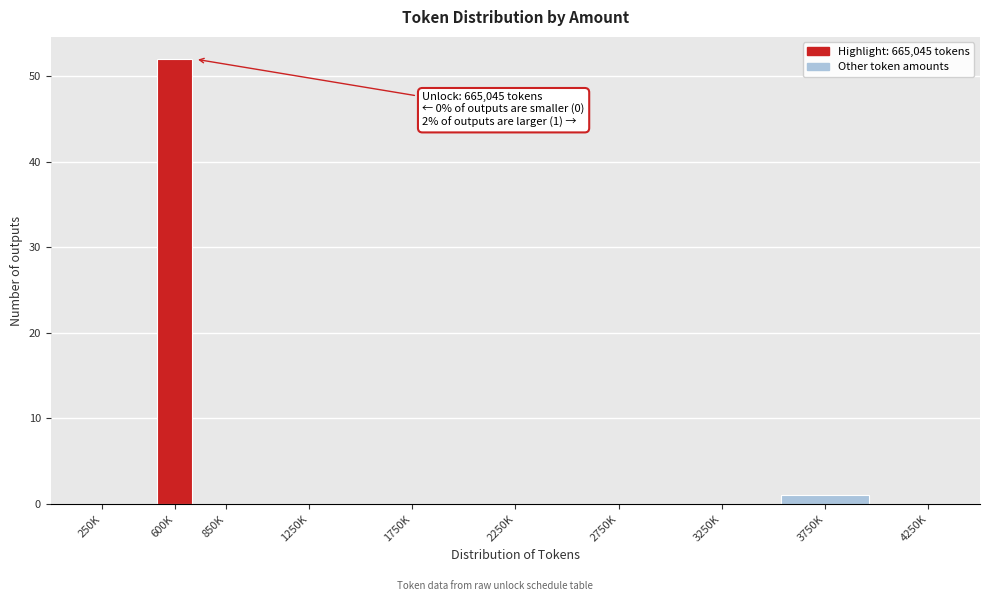

Reading left to right, what are all the values shown in this chart?

250K=0	600K=52	850K=0	1250K=0	1750K=0	2250K=0	2750K=0	3250K=0	3750K=1	4250K=0